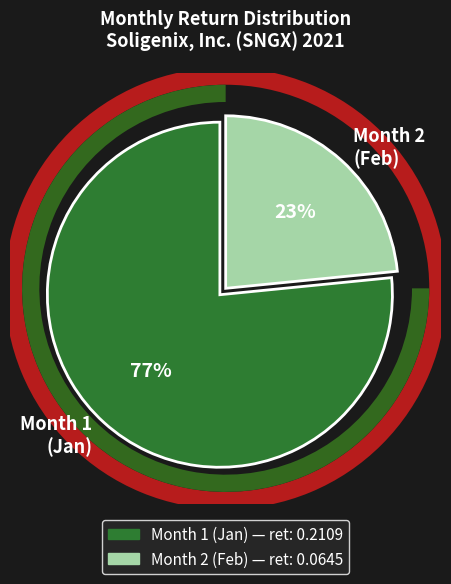

To the nearest percent, what portion does 1 represent?

77%